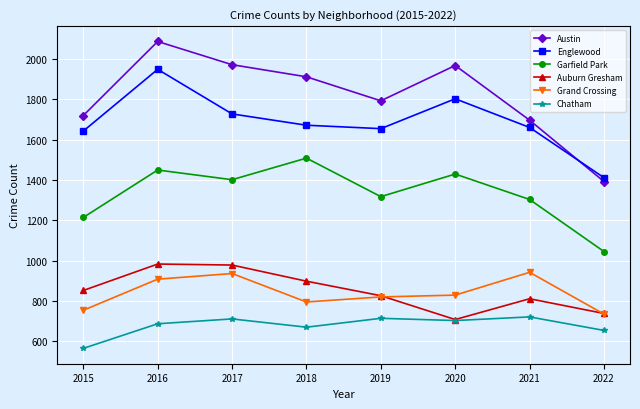

Where is the first local minimum for Auburn Gresham?

2020